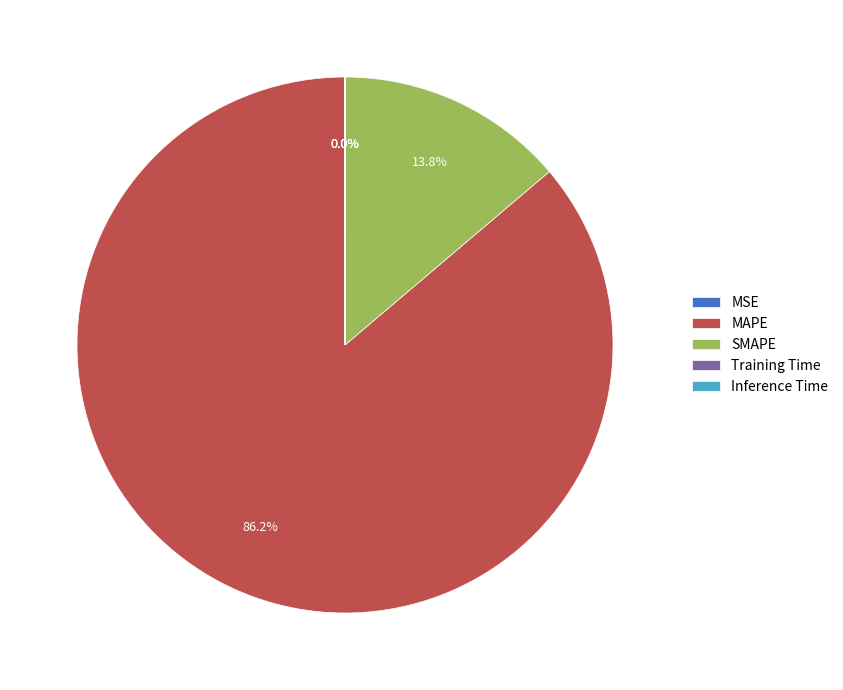

What is the largest slice in the pie chart?

MAPE